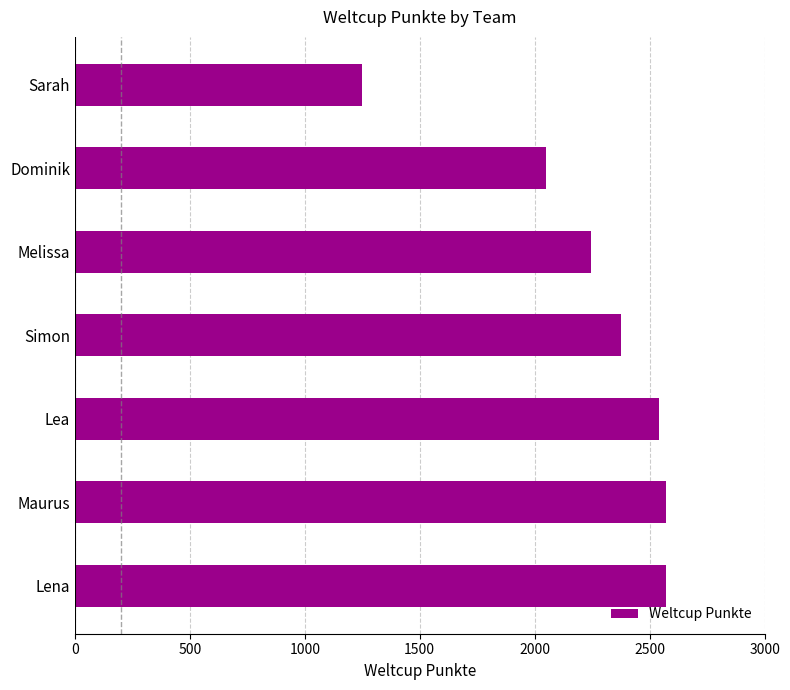

How many values are below 2375?

3